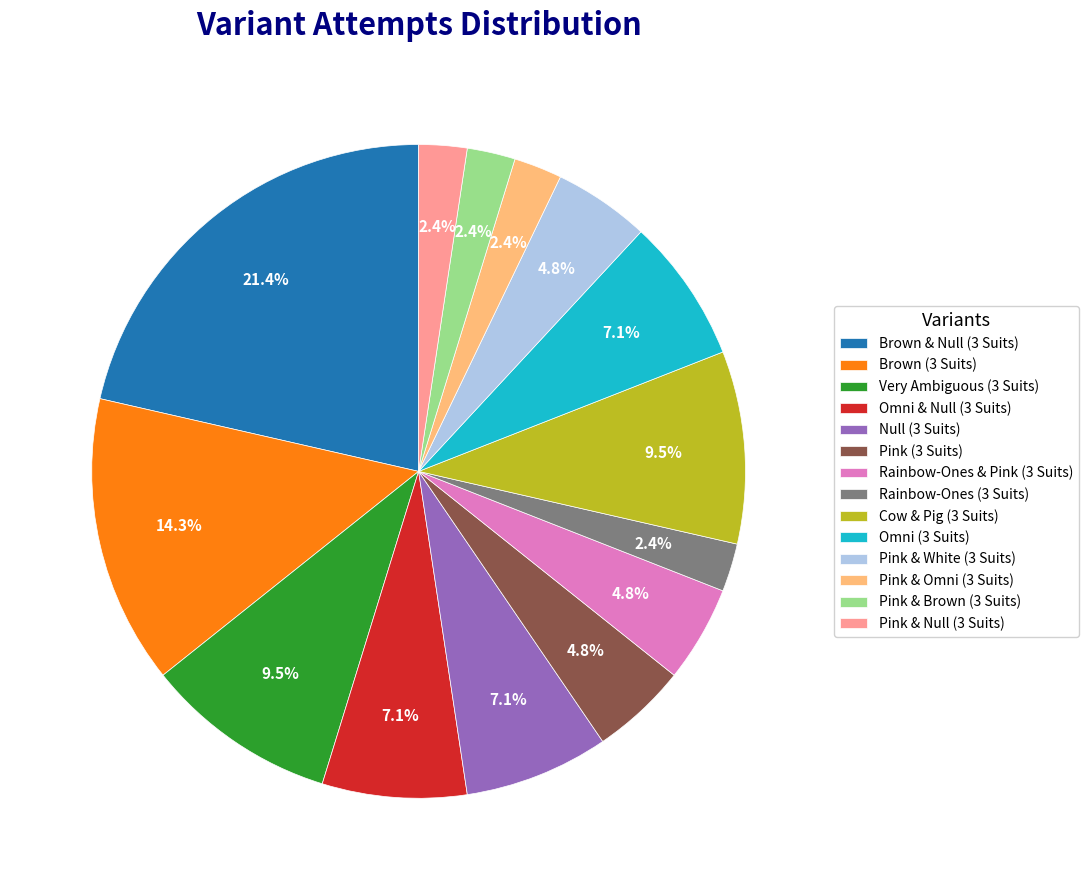

The Pink & Omni (3 Suits) slice represents 2% of the pie. True or false?

True